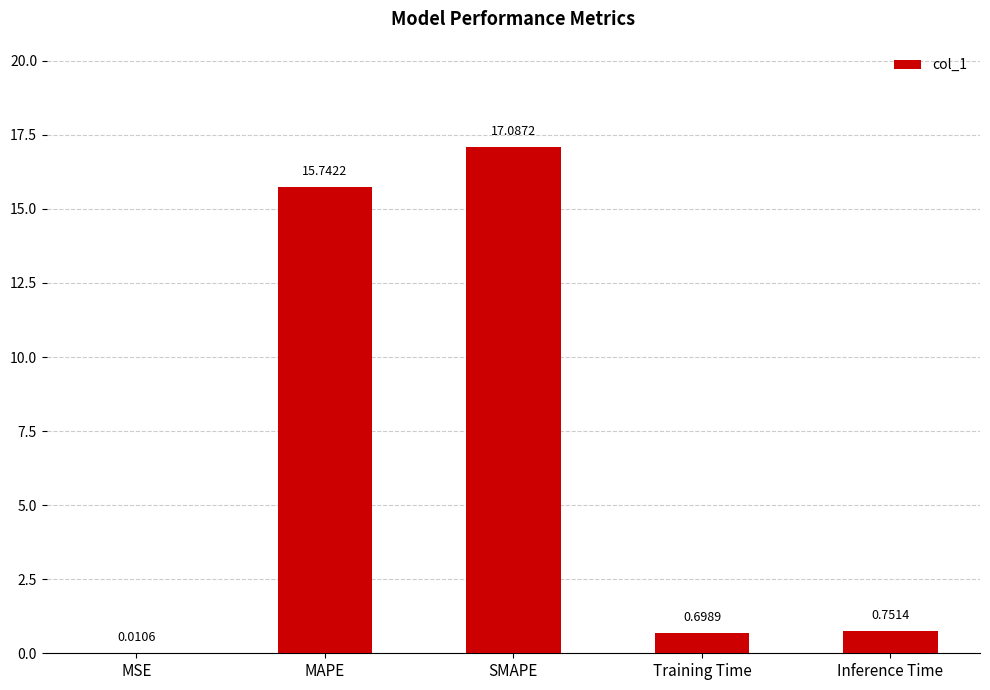

Which has a higher value, MSE or SMAPE?

SMAPE